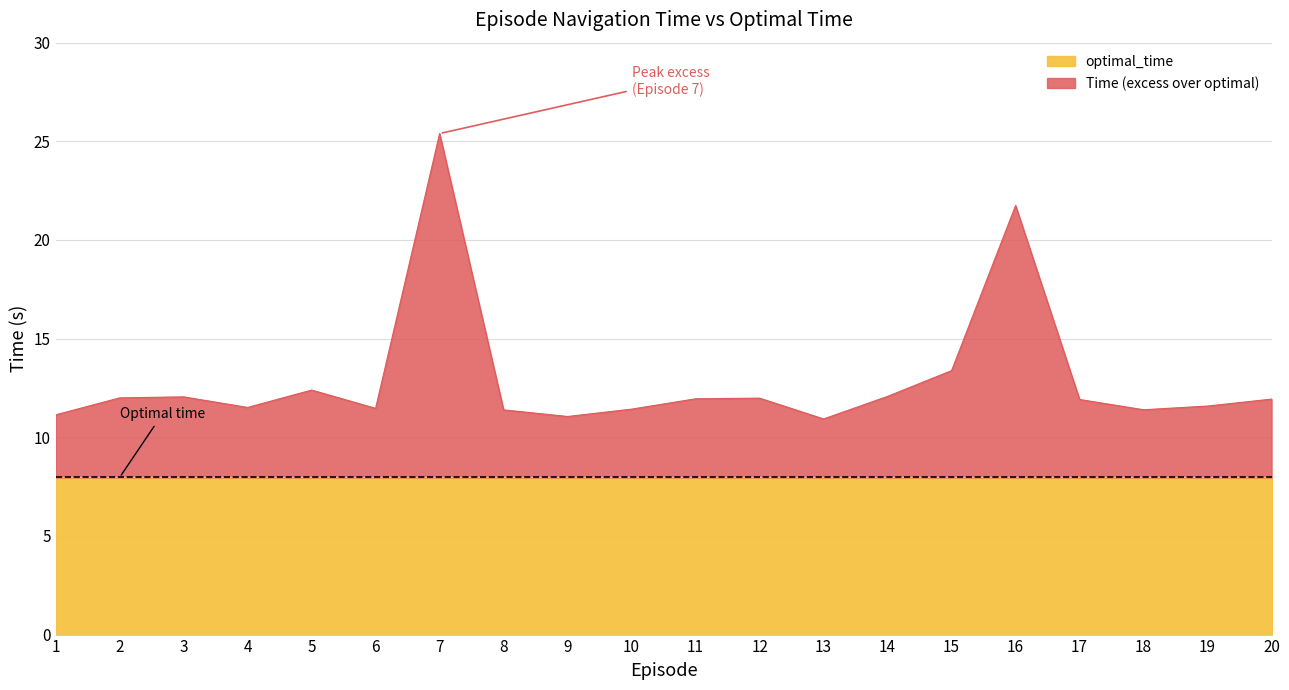

True or false: the data shows 11.5 at 6.

True